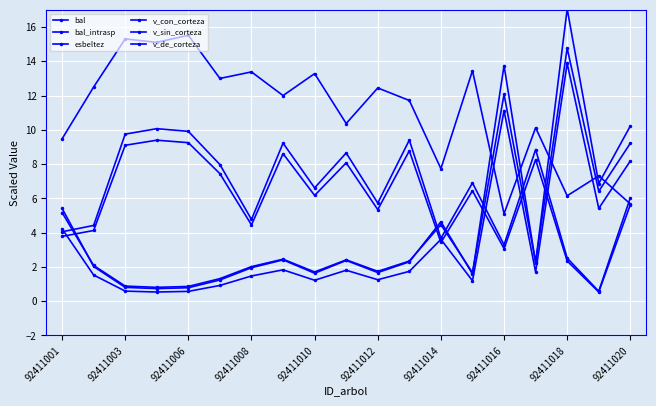

How many series are shown in this chart?

6